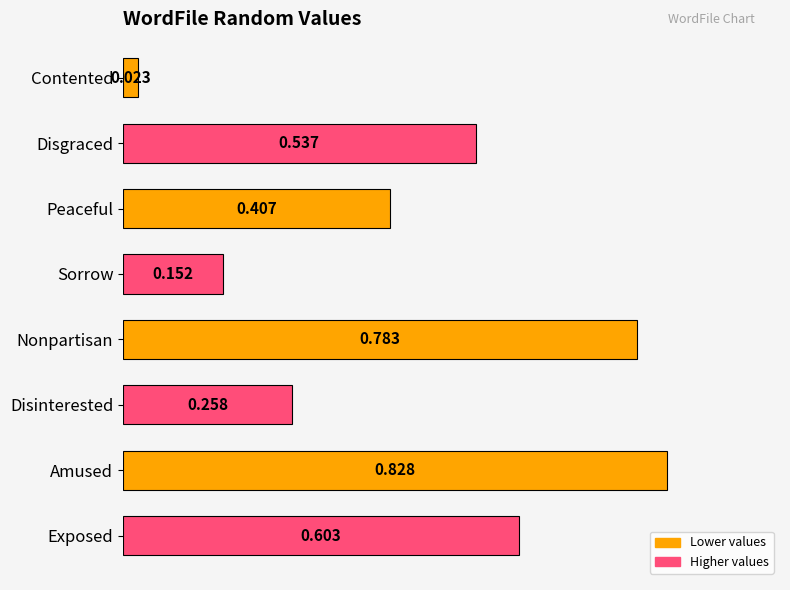

Rank the categories by value from lowest to highest.

Contented, Sorrow, Disinterested, Peaceful, Disgraced, Exposed, Nonpartisan, Amused